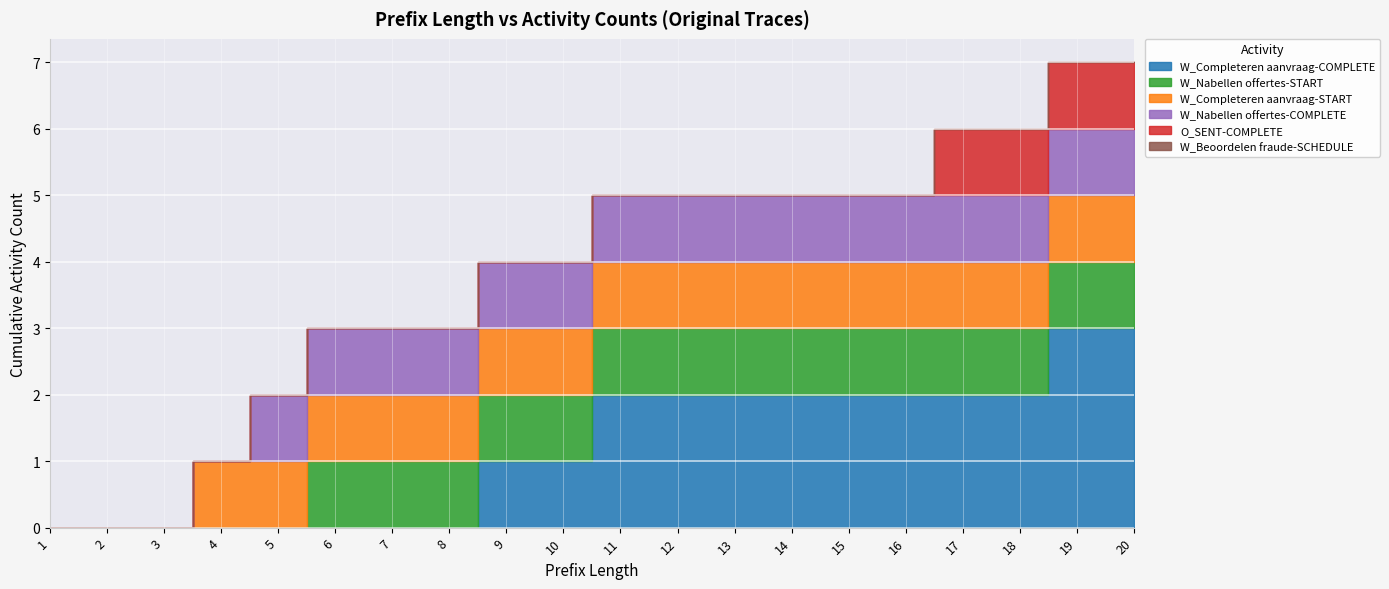

How many values in W_Nabellen offertes-START are above zero?

15